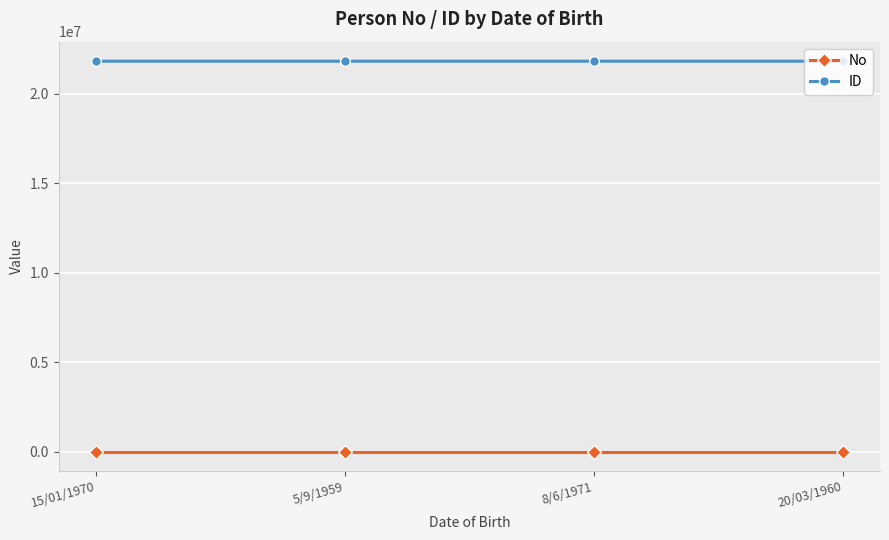

Is the value of ID at 8/6/1971 greater than the value of No at 5/9/1959?

Yes